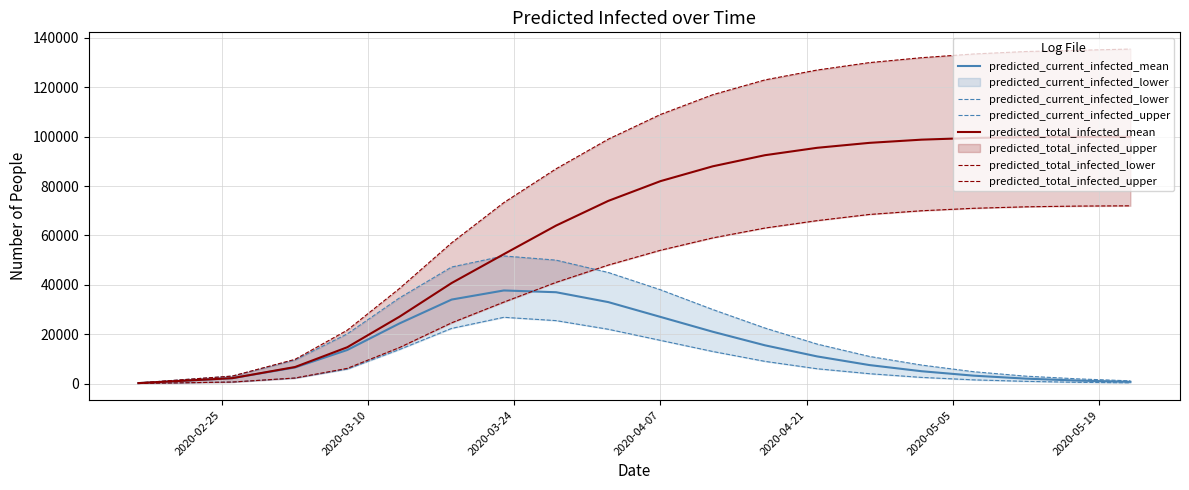

What is the average value of the predicted_total_infected_mean series?

65025